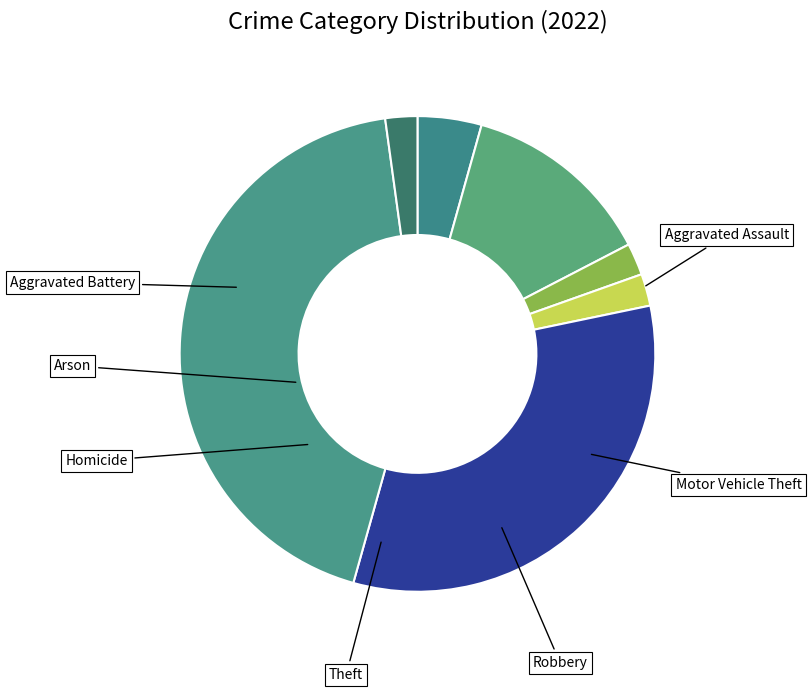

Rank the categories by value from highest to lowest.

Theft, Robbery, Aggravated Battery, Aggravated Assault, Arson, Homicide, Motor Vehicle Theft